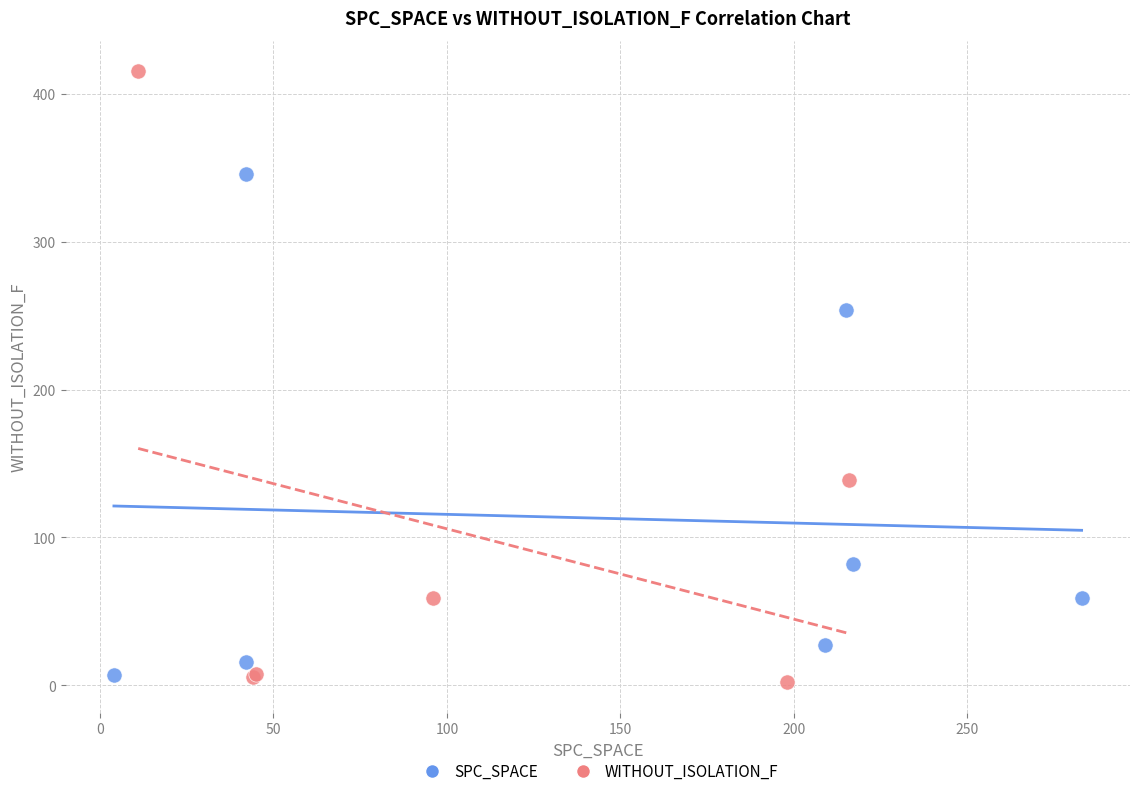

Which series has the largest Y range (max minus min)?

WITHOUT_ISOLATION_F